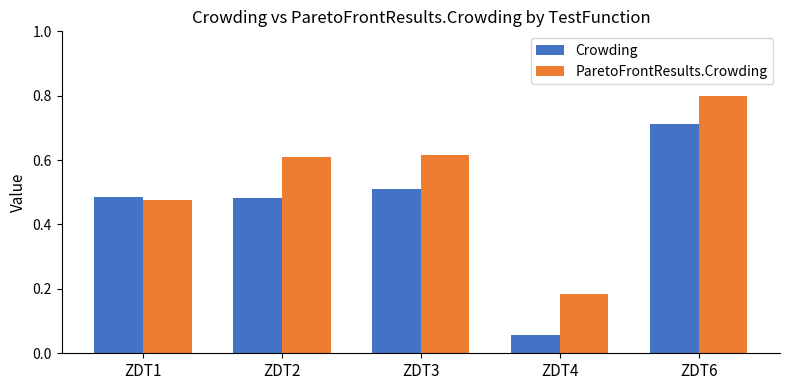

What is the average value of the Crowding series?

0.4